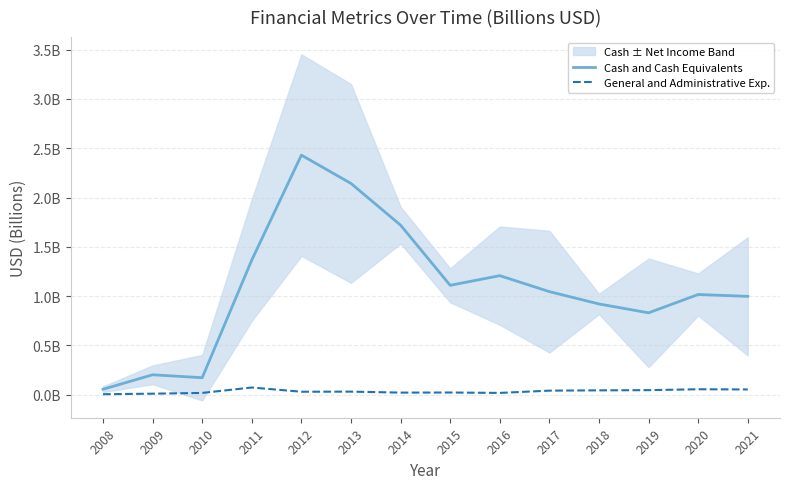

List the series in order of their peak value, highest first.

Cash and Cash Equivalents, General and Administrative Exp.